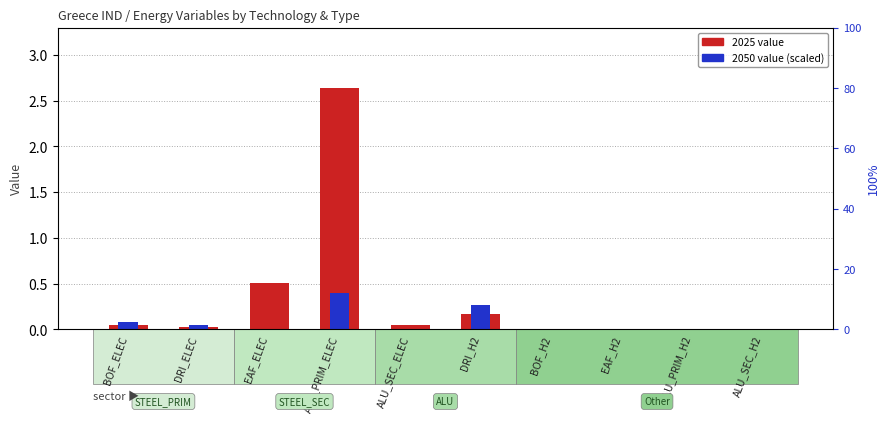

What is the approximate value of 2050 value (scaled) at ALU_PRIM_ELEC?

0.4